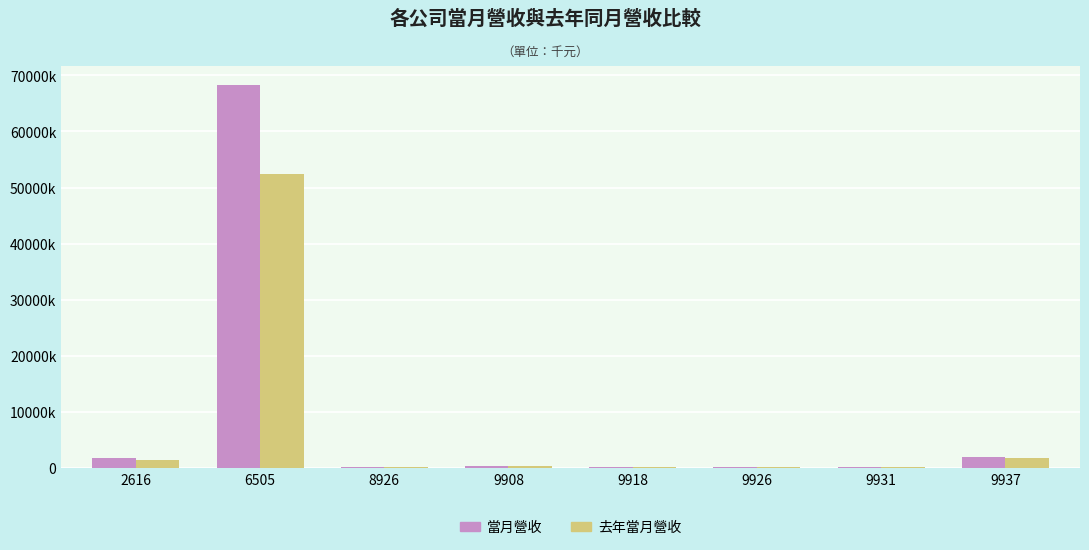

What is the difference between the second highest and second lowest values in the 當月營收 series?

1861537